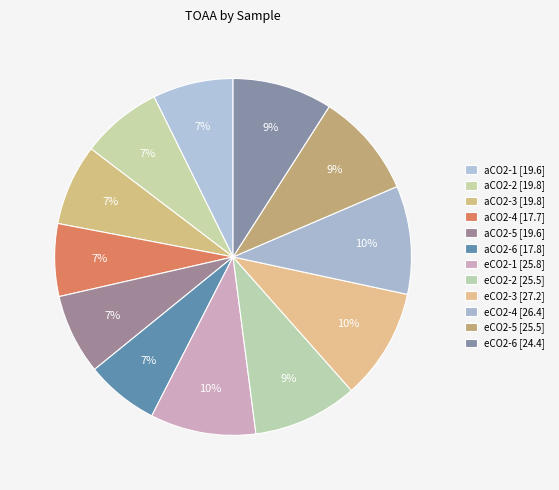

How many segments does this pie chart have?

12